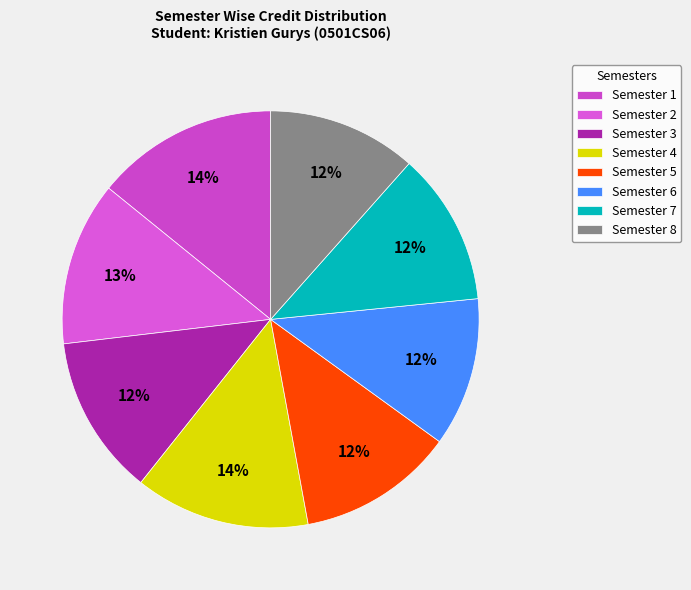

How many slices are in this pie chart?

8